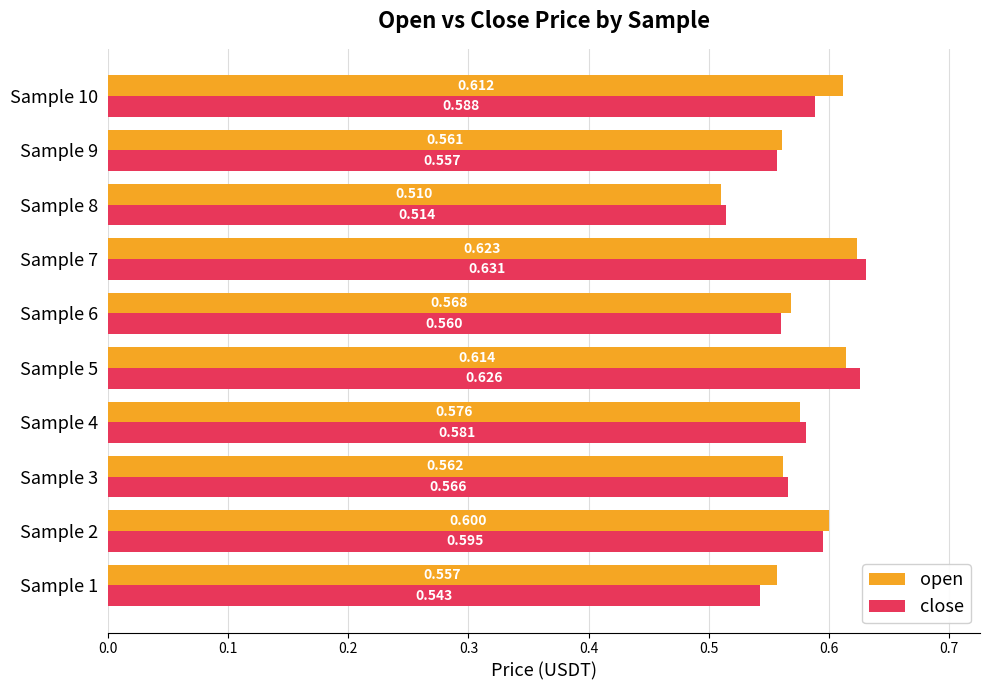

List the labels in order of open value, smallest first.

Sample 8, Sample 1, Sample 9, Sample 3, Sample 6, Sample 4, Sample 2, Sample 10, Sample 5, Sample 7